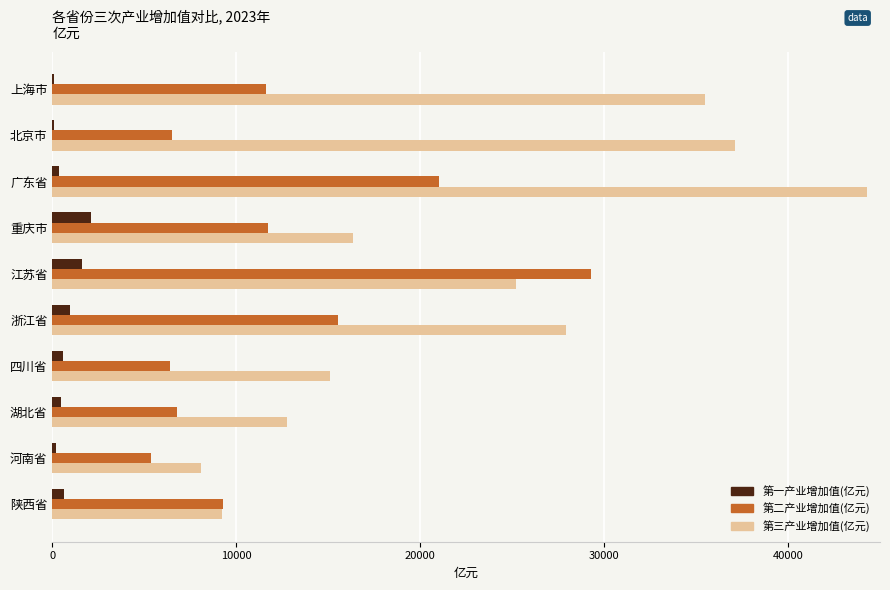

Which series changed the most between 北京市 and 四川省?

第三产业增加值(亿元)